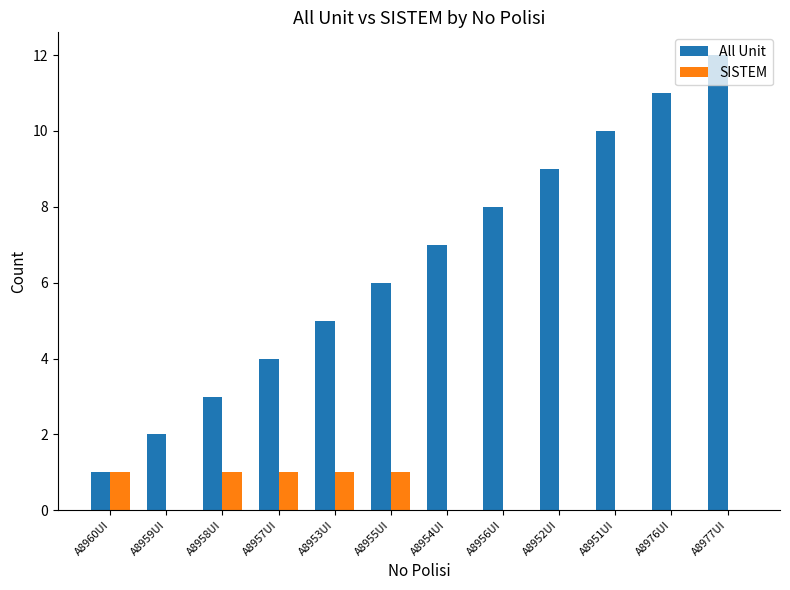

Is the value of All Unit at A8960UI greater than the value of SISTEM at A8954UI?

Yes